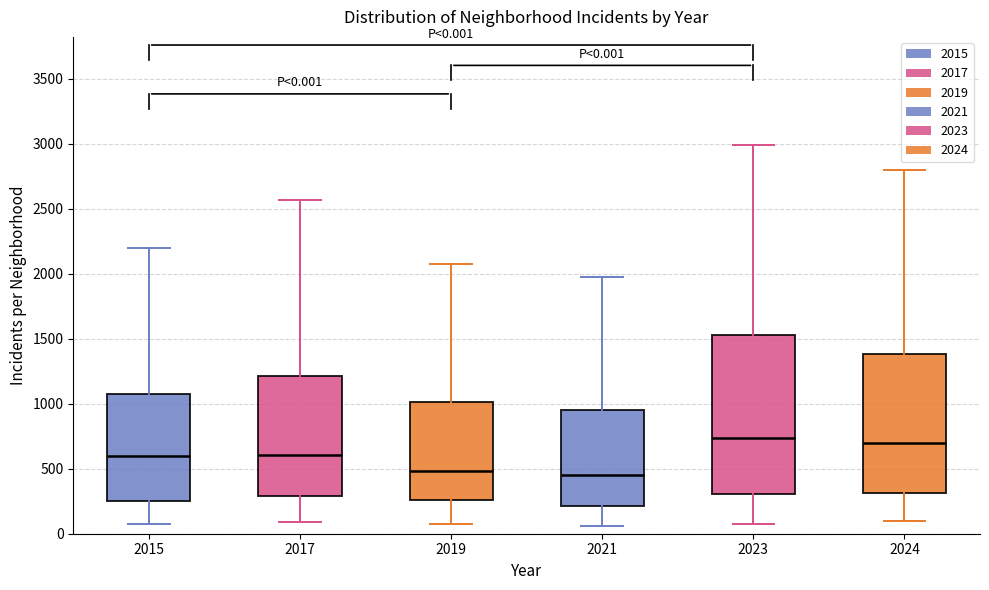

Comparing the boxes themselves (not the whiskers), which one is the tallest?

2023